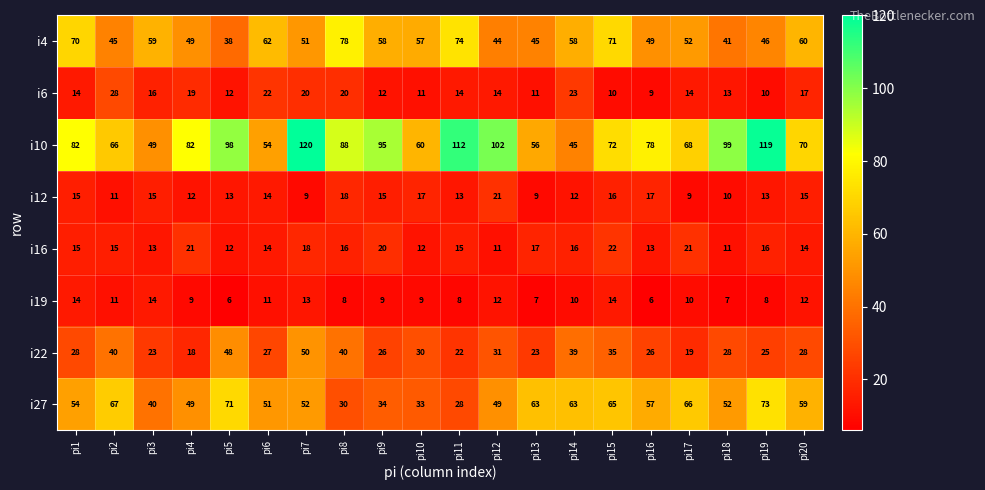

What is the total value across all series at pi9?

269